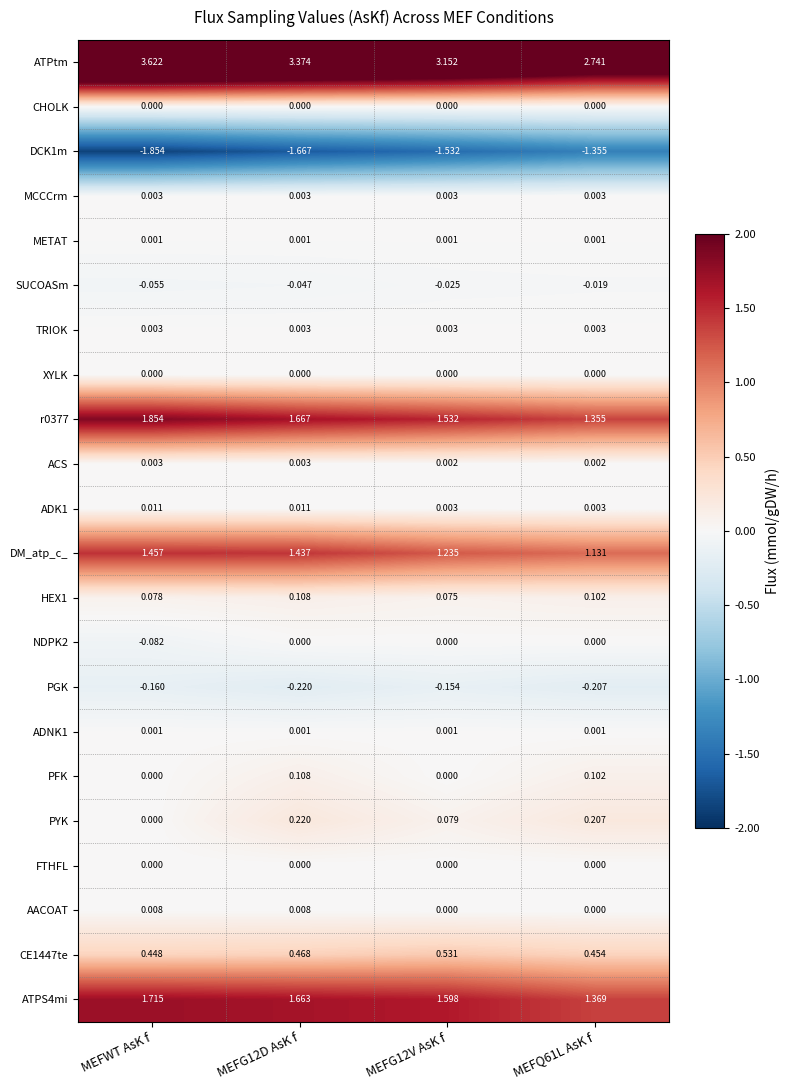

At which category does the chart reach its peak across all series?

MEFWT AsK f